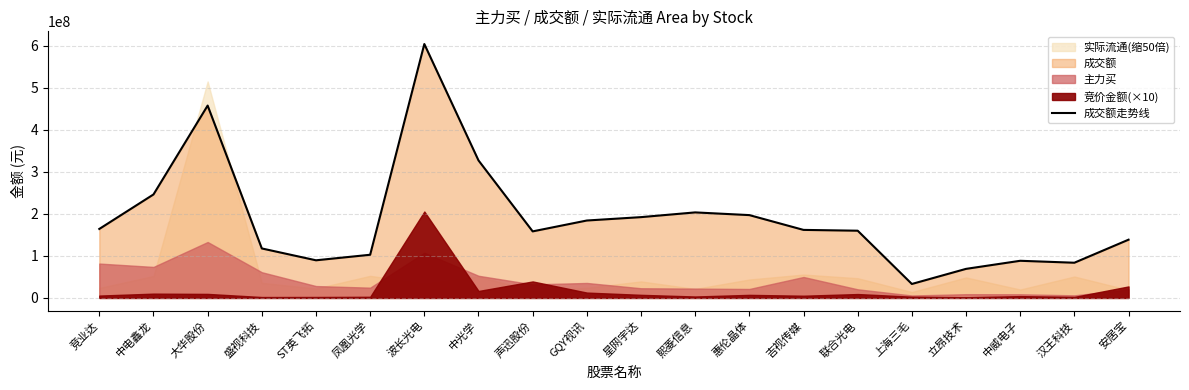

How many values are below 161797017?

10